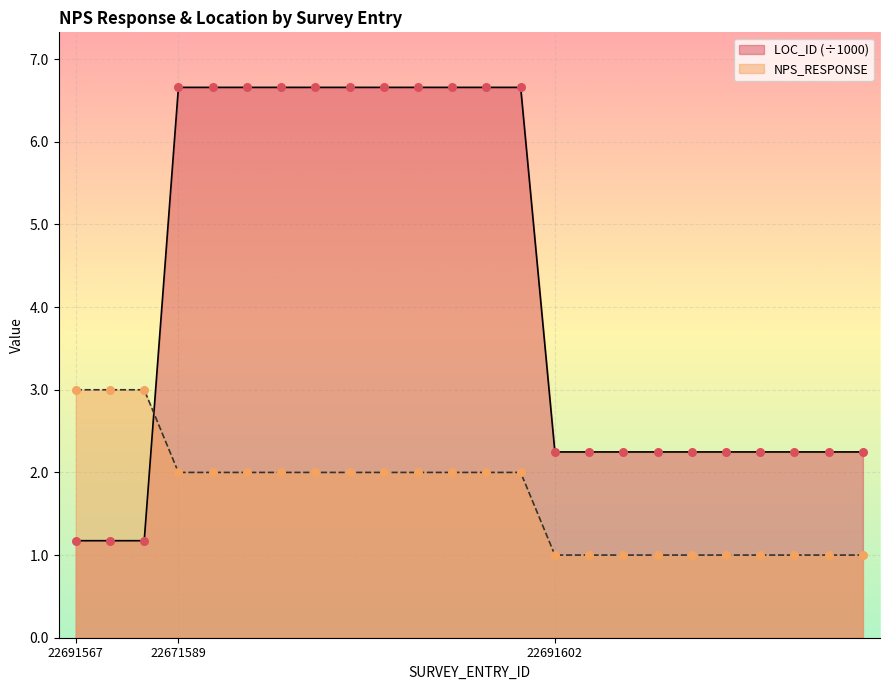

Is the value of NPS_RESPONSE at 22691602 greater than the value of LOC_ID_norm at 22691602?

No